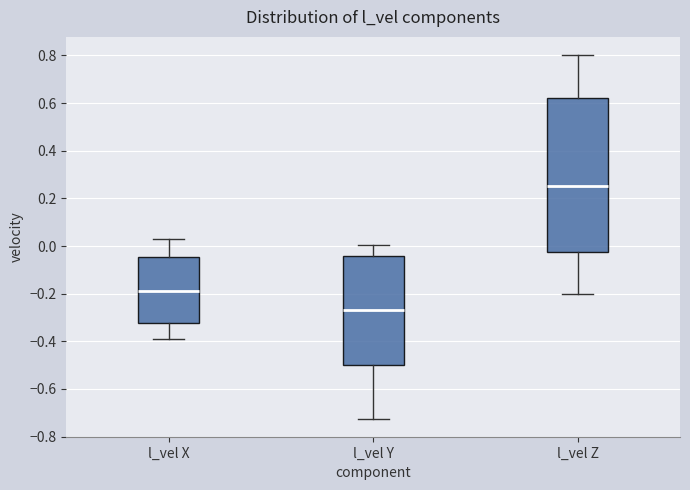

Reading left to right, transcribe this box plot: for each box, give where its median line is, the range the box spans, and where its two whiskers end, as read against the y-axis. The values are not printed on the chart, so give them approximately, as read against the axis.

l_vel X: median -0.18, box -0.32 to -0.04, whiskers -0.38 to 0.02
l_vel Y: median -0.26, box -0.50 to -0.04, whiskers -0.72 to 0.00
l_vel Z: median 0.26, box -0.02 to 0.62, whiskers -0.20 to 0.80